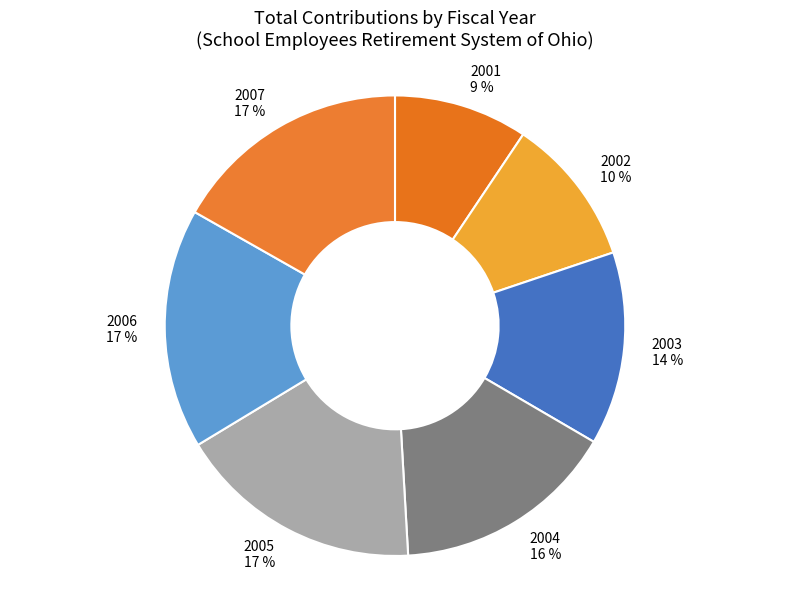

The 2004 slice represents 16% of the pie. True or false?

True